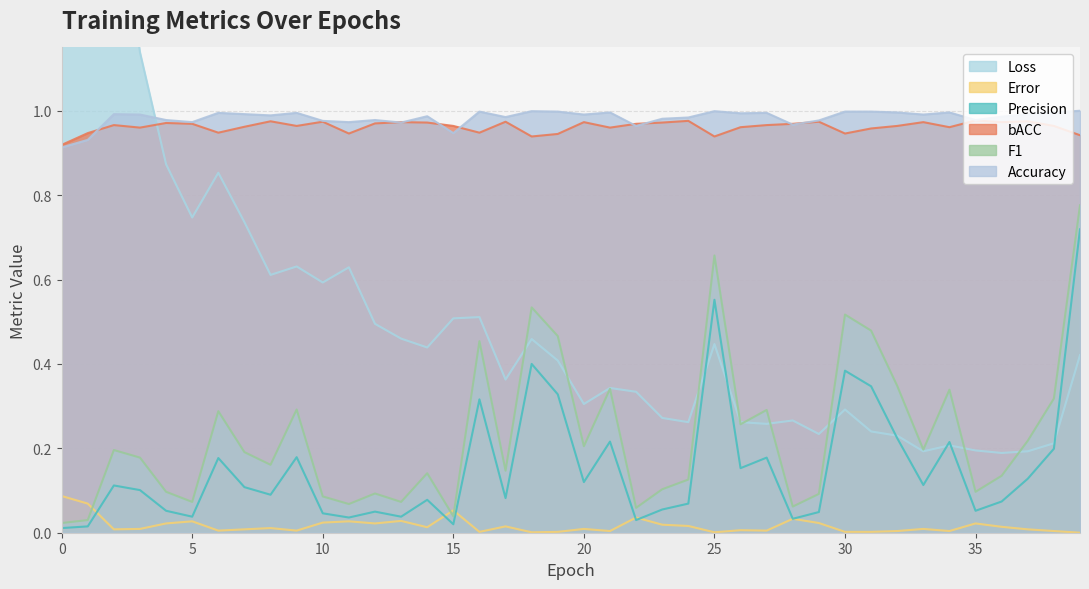

List the series in order of their peak value, lowest first.

Error, Precision, F1, bACC, Accuracy, Loss